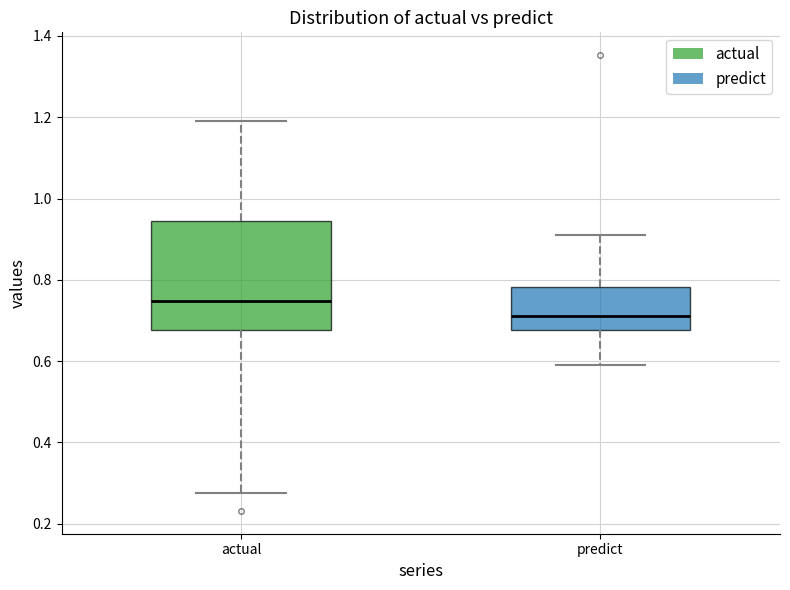

Where does the lower whisker of the box for actual end on the y-axis? The values are not printed on the chart, so give them approximately, as read against the axis.

0.28